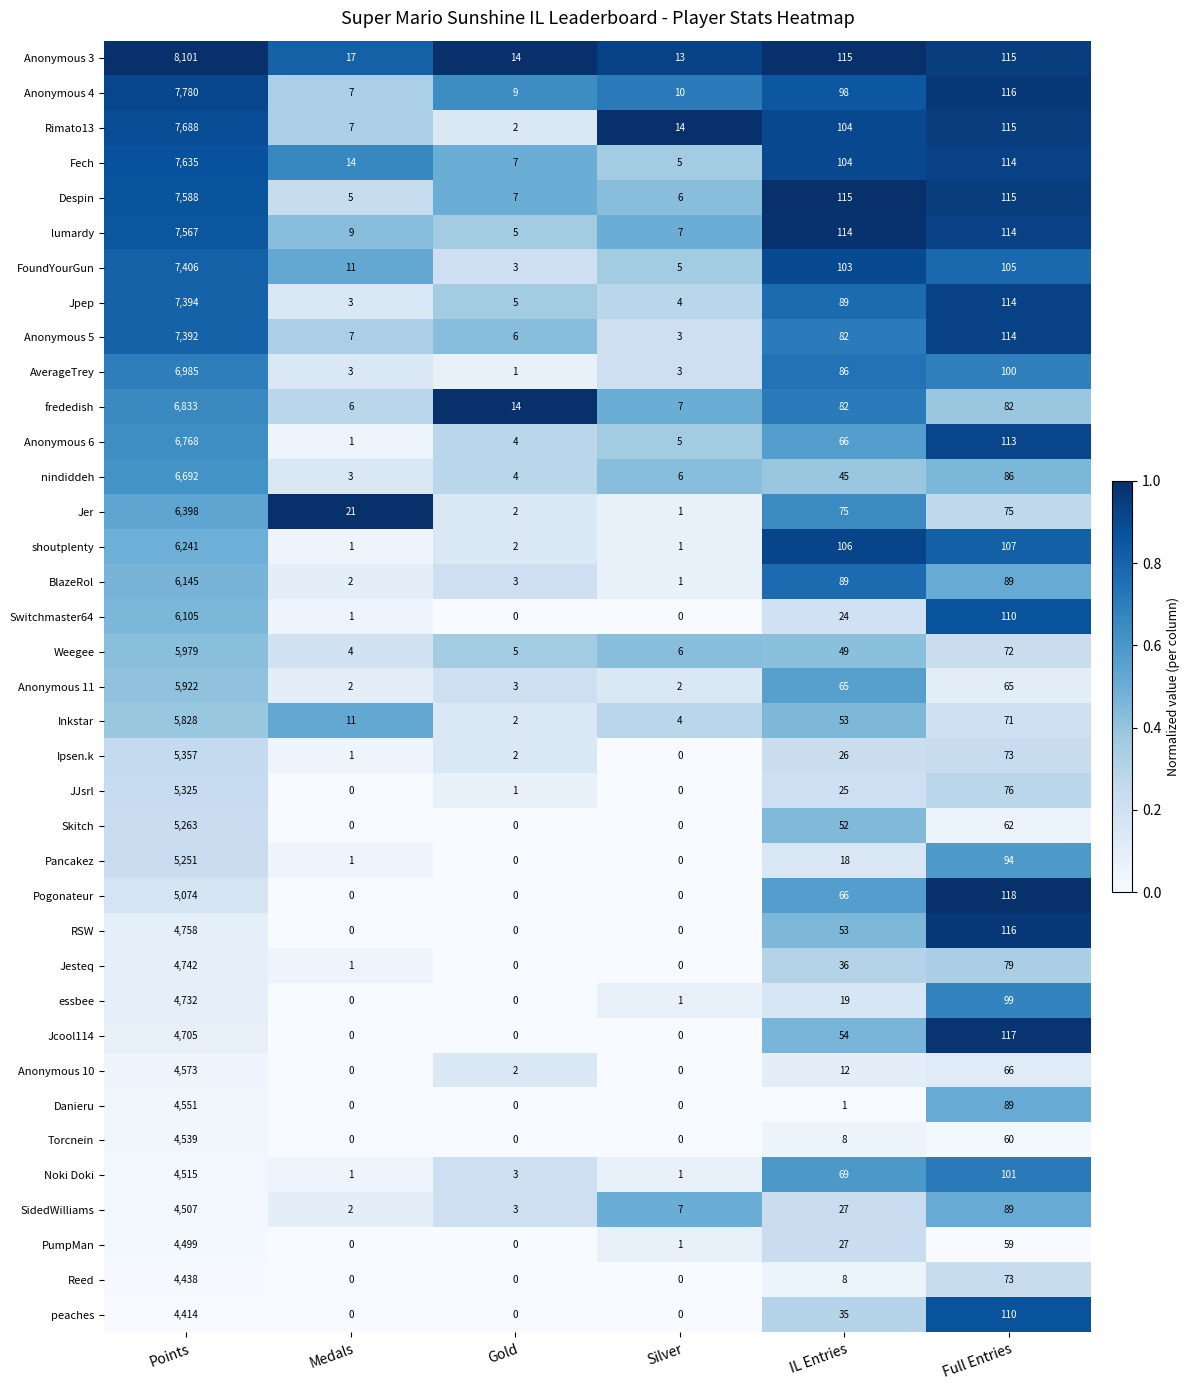

How many data points does each series have?

6